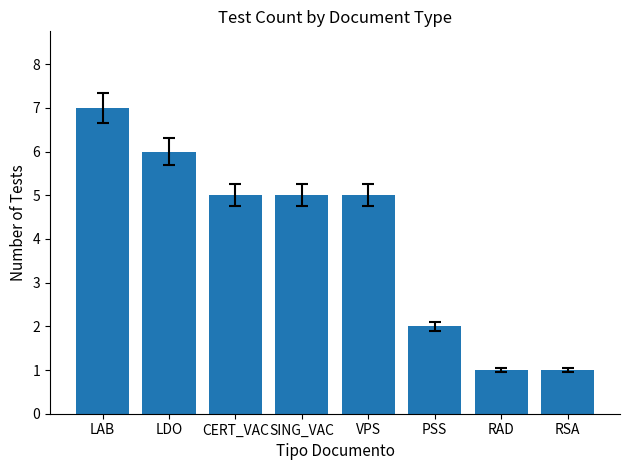

What is the sum of all values?

32